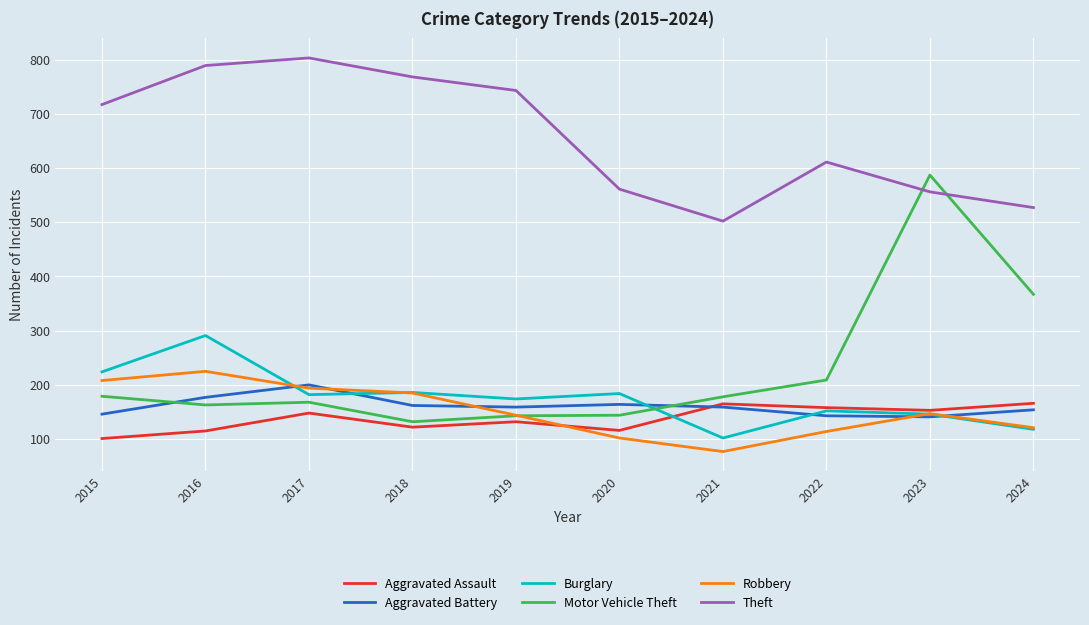

Which series has the largest total across all categories?

Theft